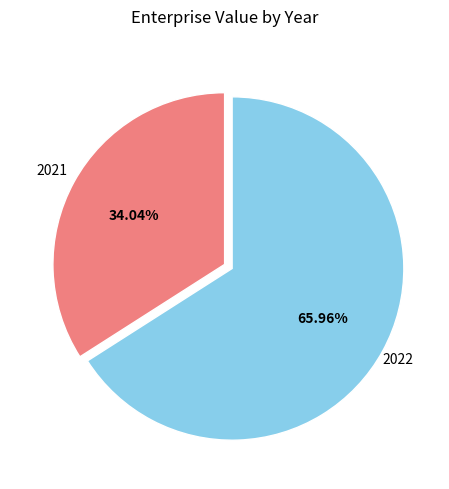

Is there any slice that represents more than half of the pie?

Yes